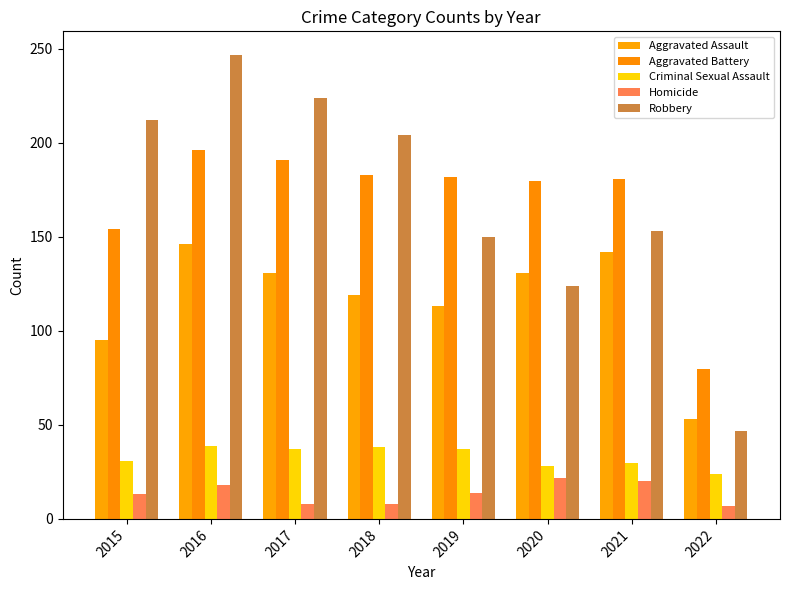

Reading left to right, what are all the values shown in this chart?

Aggravated Assault: 2015=95	2016=146	2017=131	2018=119	2019=113	2020=131	2021=142	2022=53
Aggravated Battery: 2015=154	2016=196	2017=191	2018=183	2019=182	2020=180	2021=181	2022=80
Criminal Sexual Assault: 2015=31	2016=39	2017=37	2018=38	2019=37	2020=28	2021=30	2022=24
Homicide: 2015=13	2016=18	2017=8	2018=8	2019=14	2020=22	2021=20	2022=7
Robbery: 2015=212	2016=247	2017=224	2018=204	2019=150	2020=124	2021=153	2022=47